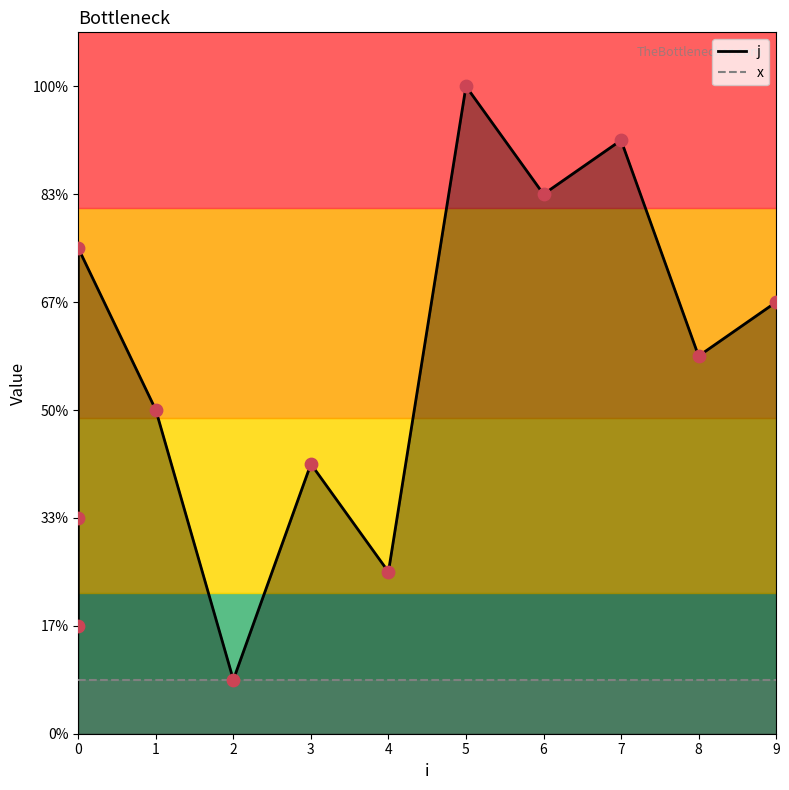

Which series reaches the minimum Y coordinate?

j